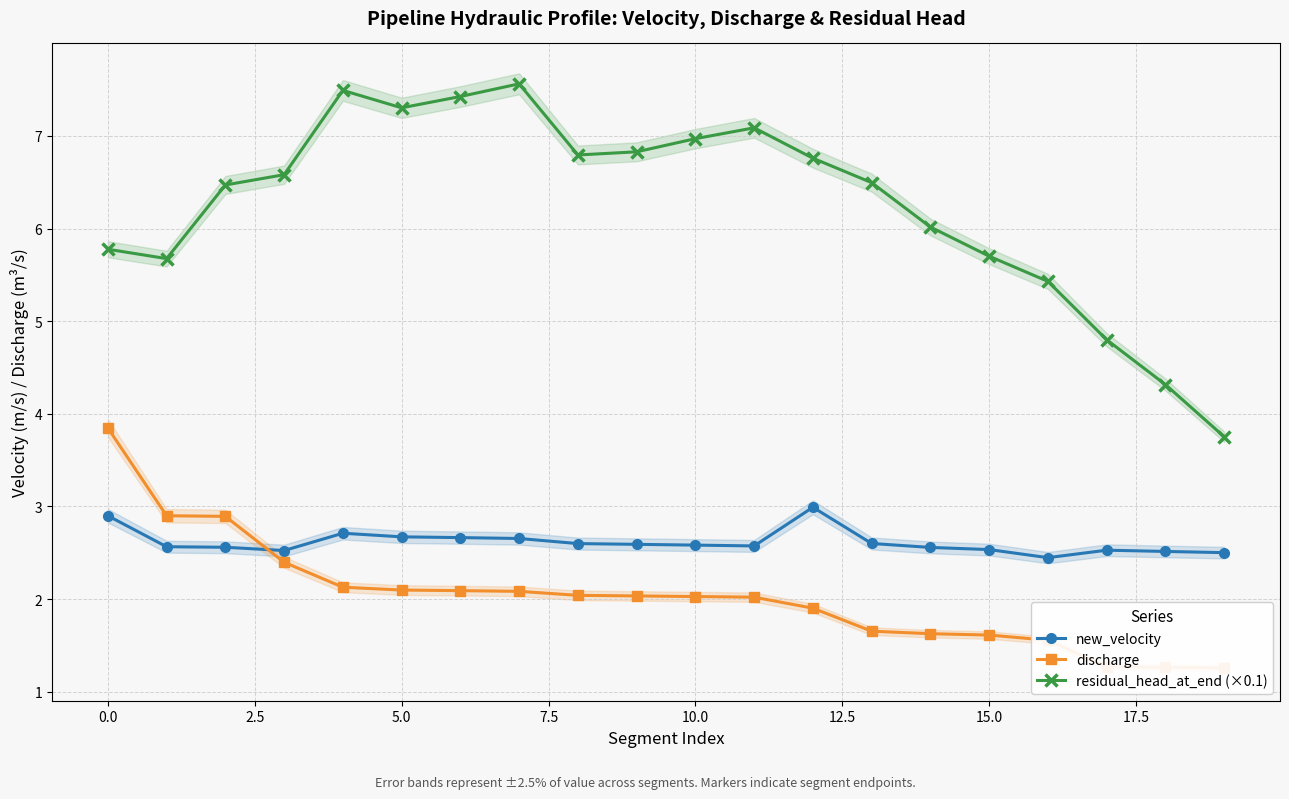

What is the highest value of the residual_head_at_end (×0.1) series?

7.6